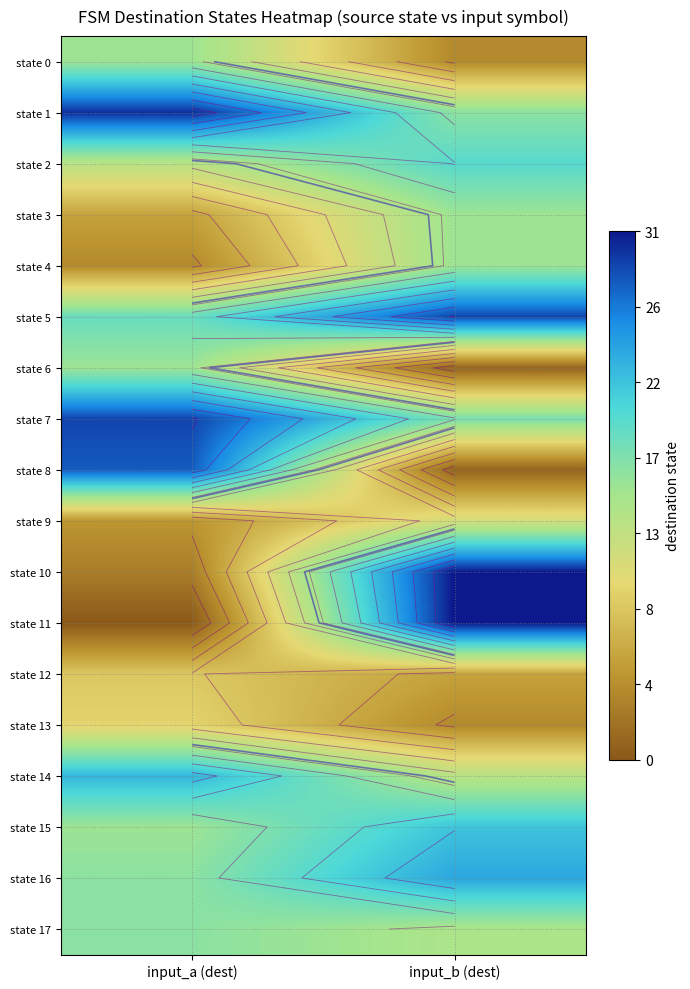

The state 8 series shows 1 at input_b (dest). True or false?

False